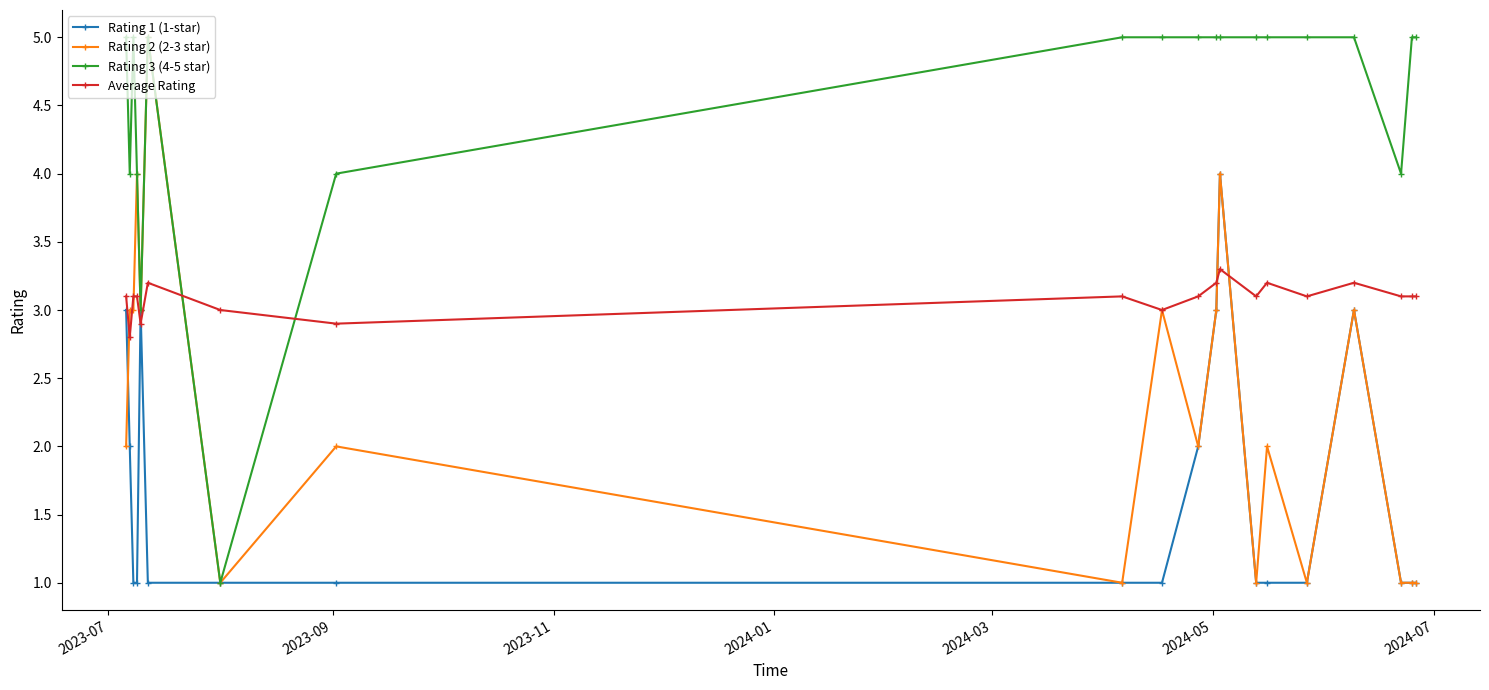

Reading left to right, extract all data points from this chart.

Rating 1 (1-star): 3.0	2.0	1.0	1.0	3.0	1.0	1.0	1.0	1.0	1.0	2.0	3.0	4.0	1.0	1.0	1.0	3.0	1.0	1.0	1.0
Rating 2 (2-3 star): 2.0	3.0	3.0	4.0	3.0	5.0	1.0	2.0	1.0	3.0	2.0	3.0	4.0	1.0	2.0	1.0	3.0	1.0	1.0	1.0
Rating 3 (4-5 star): 5.0	4.0	5.0	4.0	3.0	5.0	1.0	4.0	5.0	5.0	5.0	5.0	5.0	5.0	5.0	5.0	5.0	4.0	5.0	5.0
Average Rating: 3.1	2.8	3.1	3.1	2.9	3.2	3.0	2.9	3.1	3.0	3.1	3.2	3.3	3.1	3.2	3.1	3.2	3.1	3.1	3.1